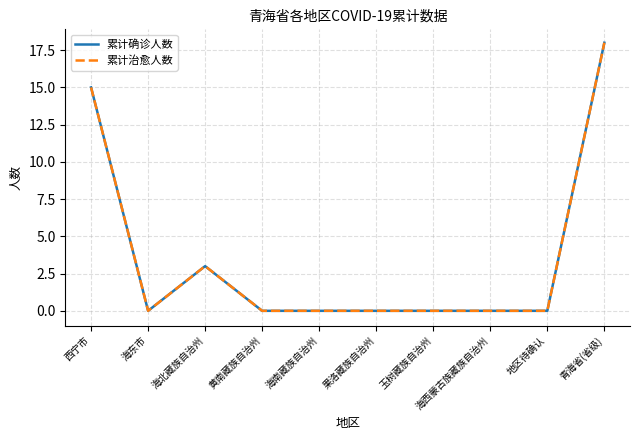

Does the chart display data point markers on the line(s)?

No